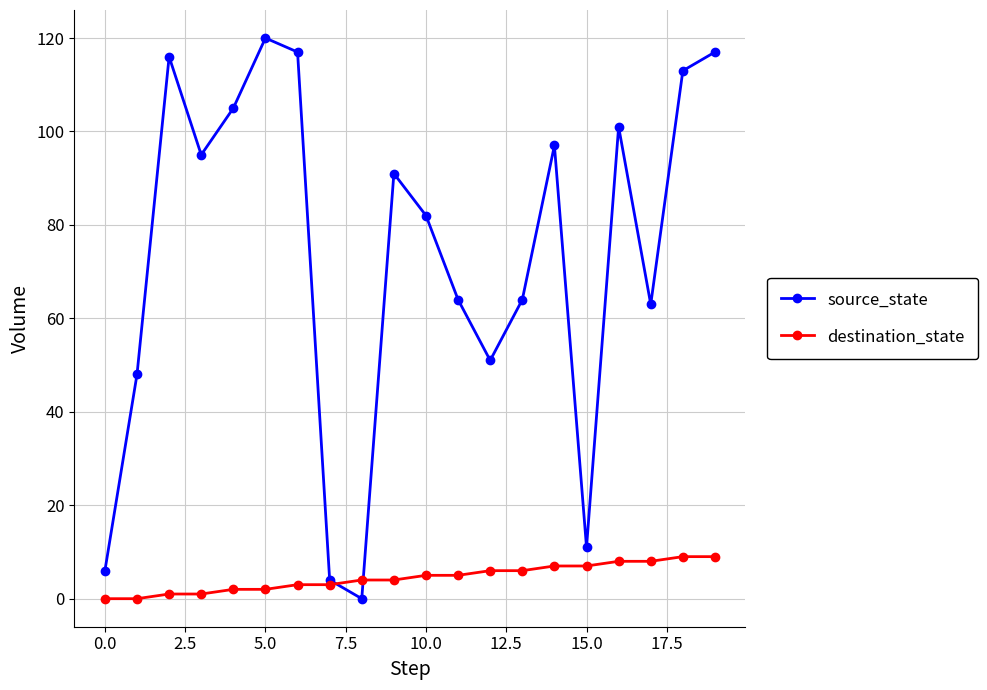

What is the difference between the second highest and minimum values in the source_state series?

117